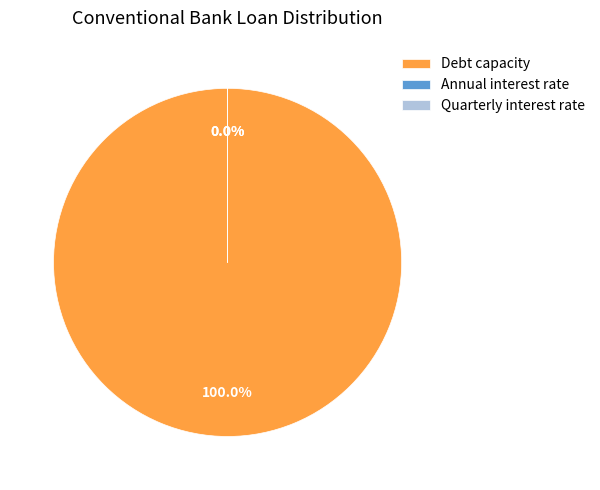

To the nearest percent, what is the difference between the largest and smallest slice percentages?

100%